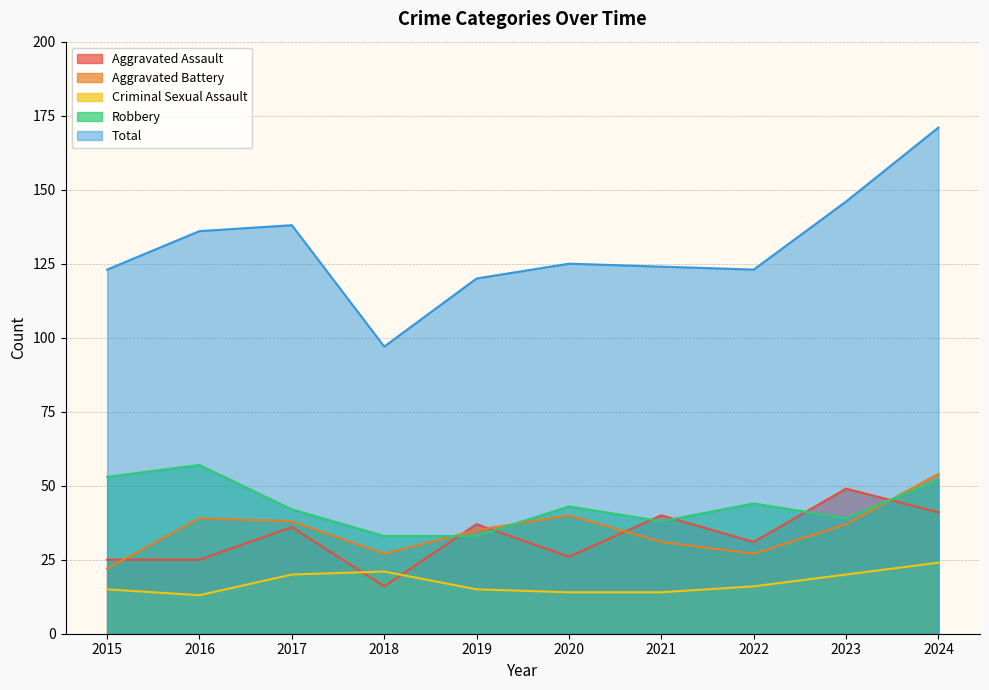

What is the spread (max minus min) of values at 2016?

123